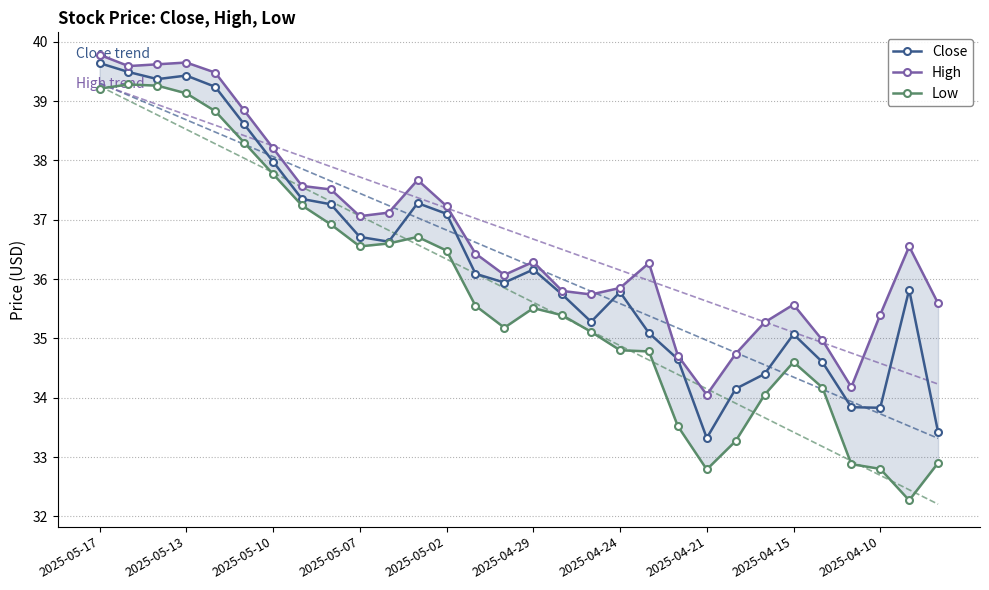

The value of Close at 2025-05-13 is 71.0. True or false?

False